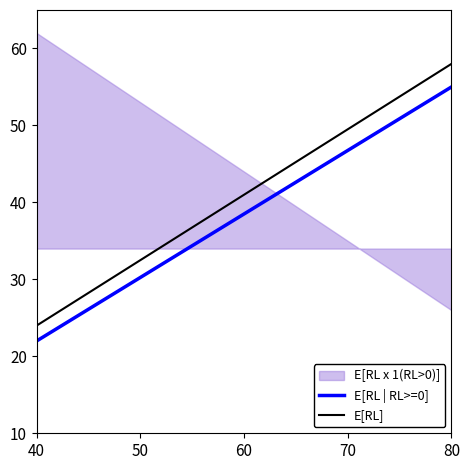

What is the highest value of the E[RL | RL>=0] series?

55